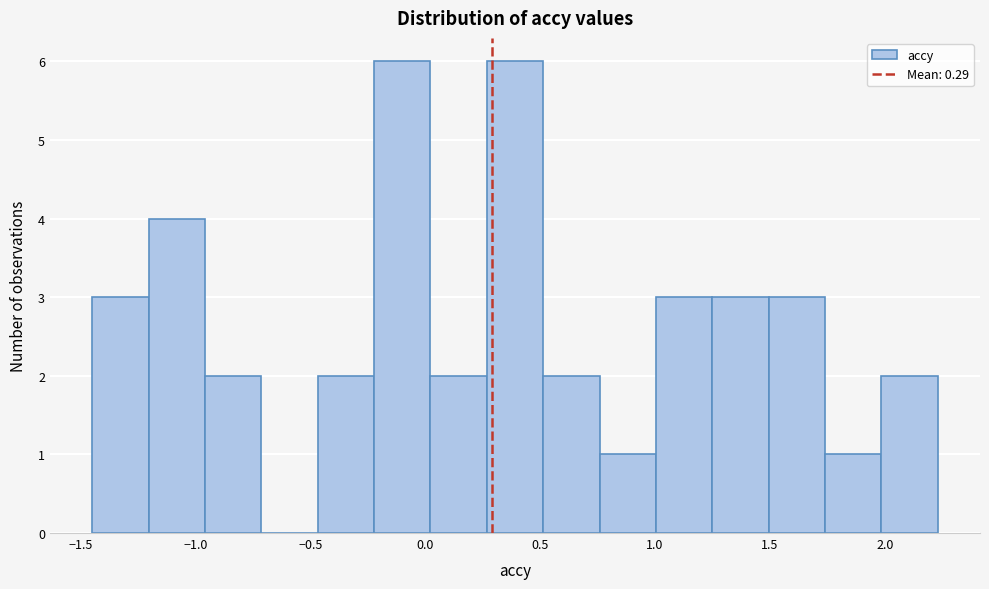

Reading left to right, transcribe this chart: for each bar, give the range it covers on the x-axis and its height. Neither the bar edges nor the heights are printed on the chart, so give them approximately, as read against the axes.

-1.45 to -1.20: 3
-1.20 to -0.95: 4
-0.95 to -0.70: 2
-0.70 to -0.45: 0
-0.45 to -0.20: 2
-0.20 to 0.00: 6
0.00 to 0.25: 2
0.25 to 0.50: 6
0.50 to 0.75: 2
0.75 to 1.00: 1
1.00 to 1.25: 3
1.25 to 1.50: 3
1.50 to 1.75: 3
1.75 to 2.00: 1
2.00 to 2.25: 2